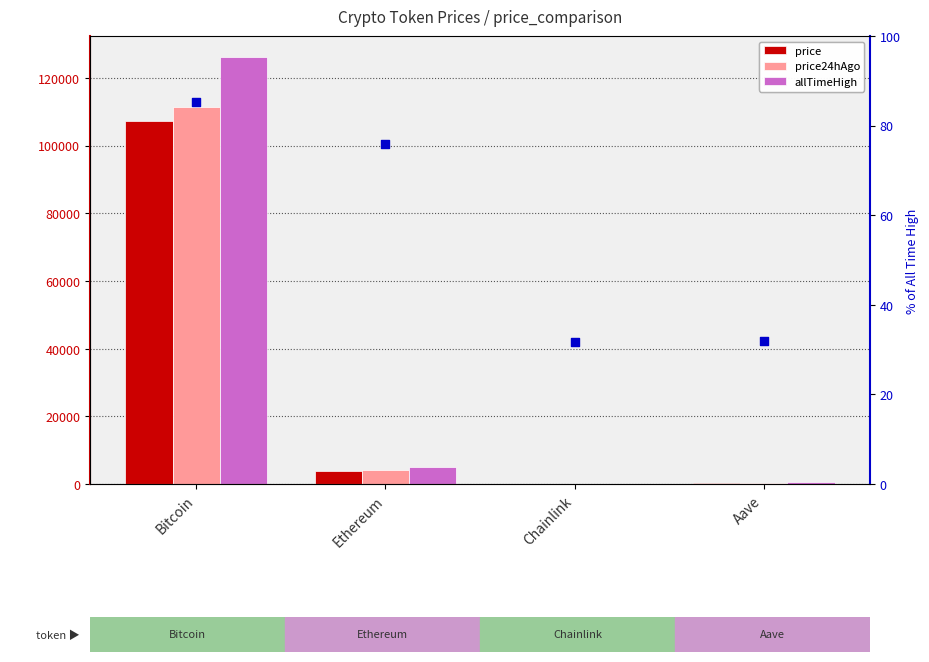

At which category is the sum across all series the highest?

Bitcoin